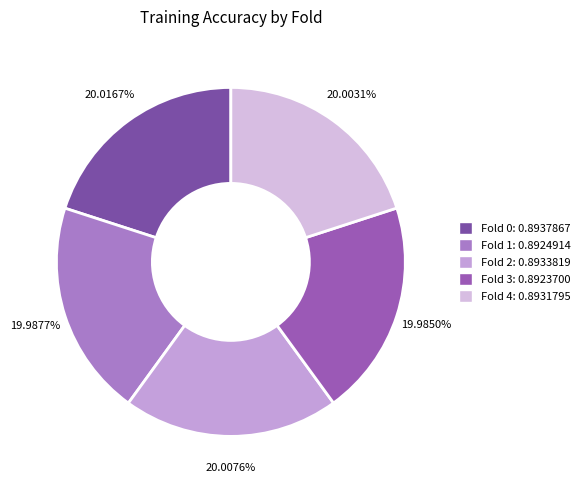

Does any single category account for the majority?

No